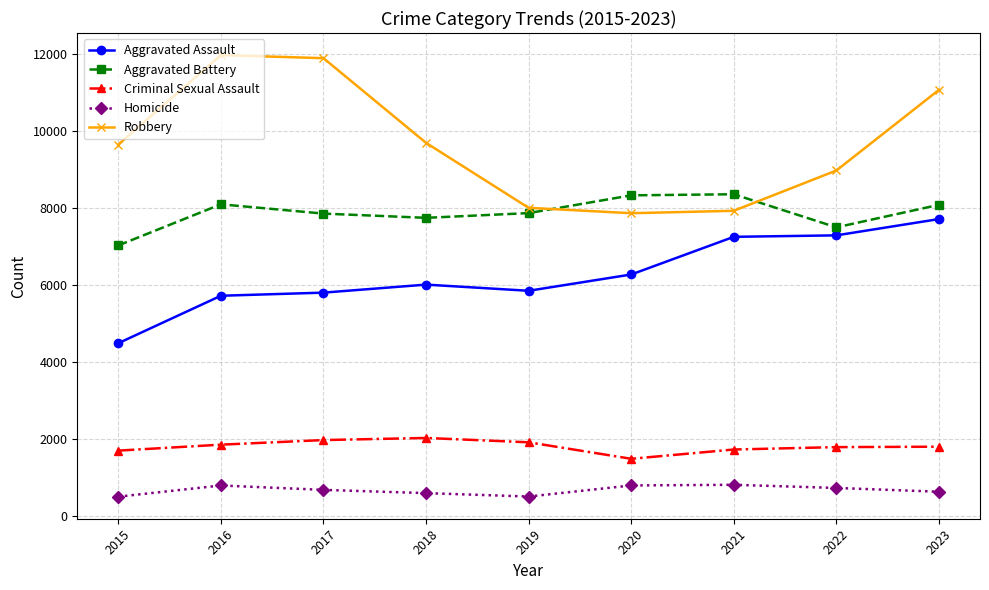

Count the number of data series in this chart.

5